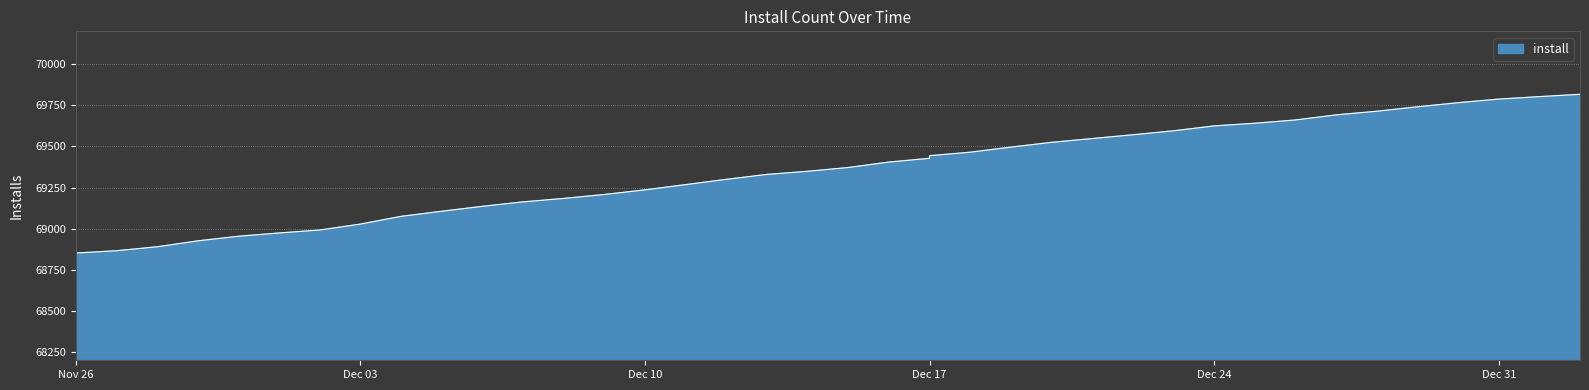

What is the sum of all values?

2773779